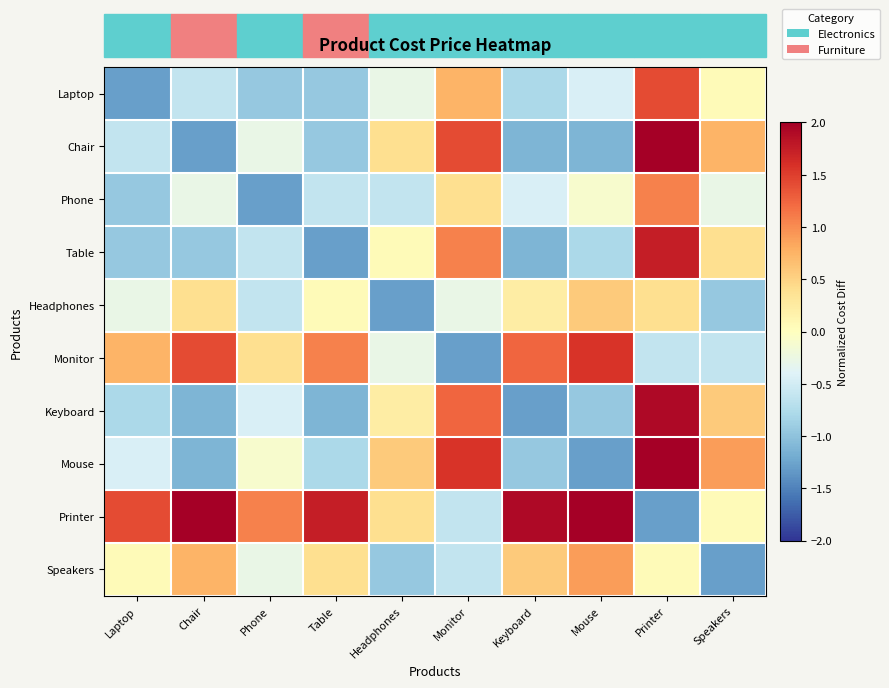

At which category is the sum across all series the highest?

Printer